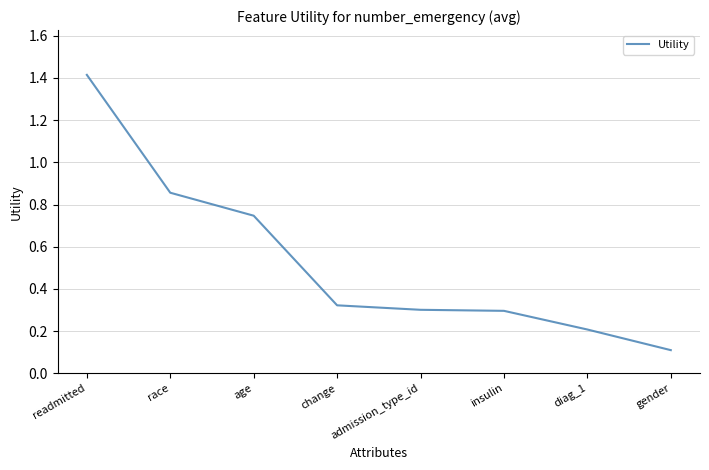

True or false: the data shows 1.4 at readmitted.

True